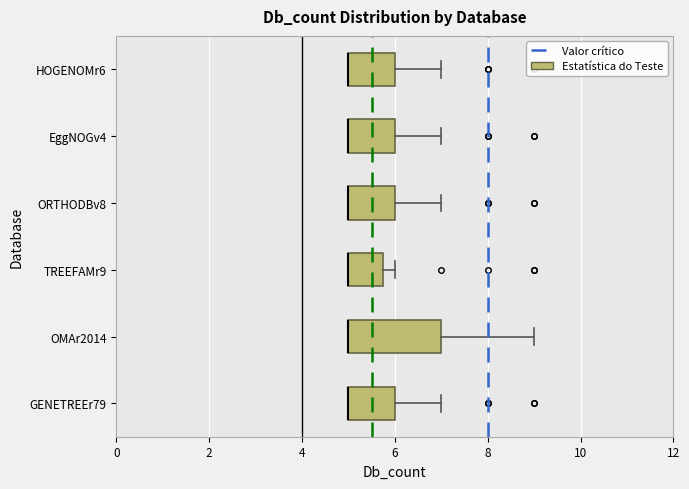

Reading bottom to top, transcribe this box plot: for each box, give where its median line is, the range the box spans, and where its two whiskers end, as read against the x-axis. The values are not printed on the chart, so give them approximately, as read against the axis.

GENETREEr79: median 5.0 (drawn on the box's left edge), box 5.0 to 6.0, whiskers 5.0 to 7.0
OMAr2014: median 5.0 (drawn on the box's left edge), box 5.0 to 7.0, whiskers 5.0 to 9.0
TREEFAMr9: median 5.0 (drawn on the box's left edge), box 5.0 to 5.8, whiskers 5.0 to 6.0
ORTHODBv8: median 5.0 (drawn on the box's left edge), box 5.0 to 6.0, whiskers 5.0 to 7.0
EggNOGv4: median 5.0 (drawn on the box's left edge), box 5.0 to 6.0, whiskers 5.0 to 7.0
HOGENOMr6: median 5.0 (drawn on the box's left edge), box 5.0 to 6.0, whiskers 5.0 to 7.0